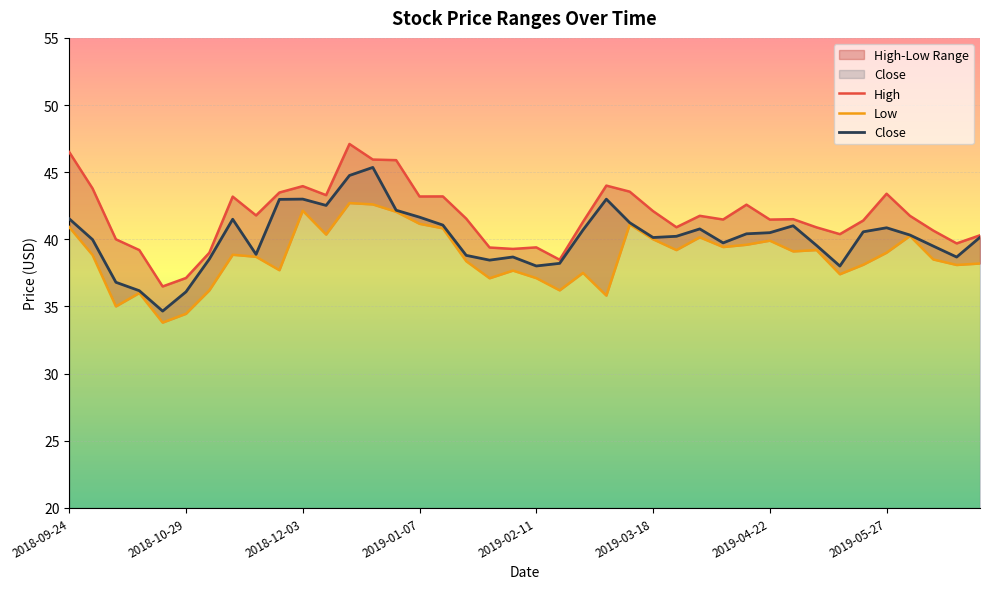

At which label does Close reach its minimum?

2018-10-22